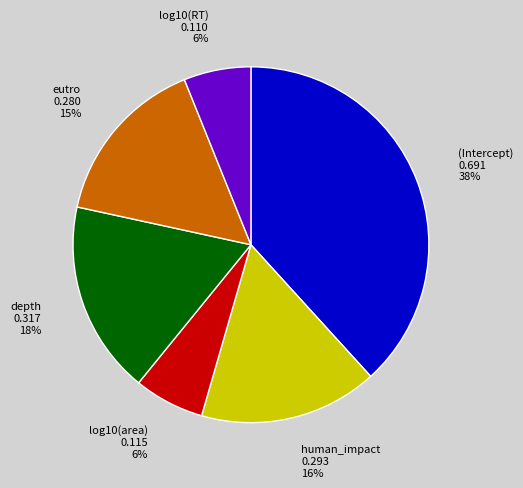

Which slice is the largest?

(Intercept)